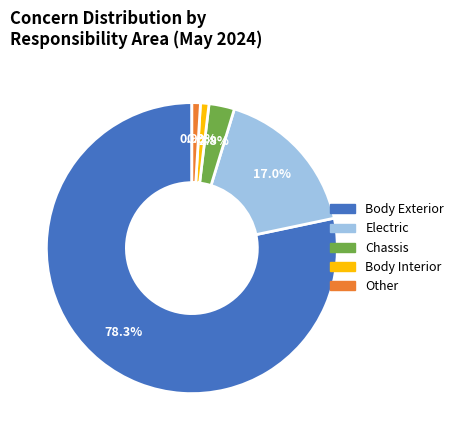

Approximately how many times larger is the value at Body Interior compared to Chassis?

0.3